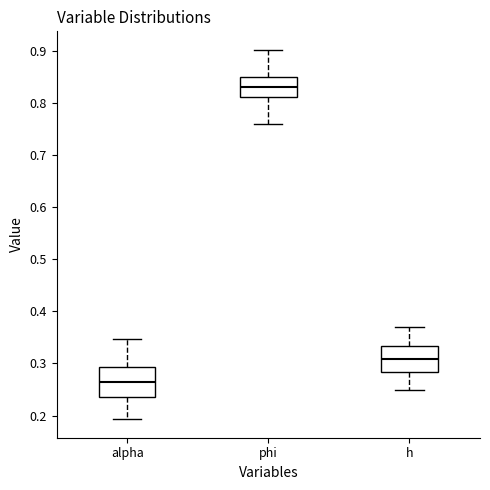

Where is the upper edge of the box for h on the y-axis? The values are not printed on the chart, so give them approximately, as read against the axis.

0.33